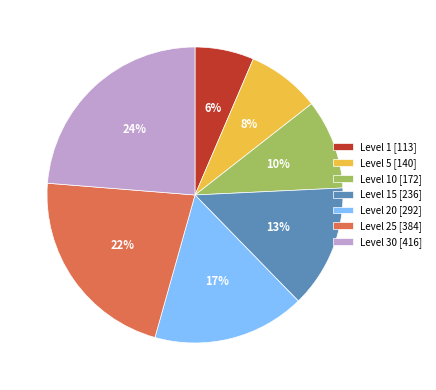

To the nearest percent, what portion does Level 25 [384] represent?

22%